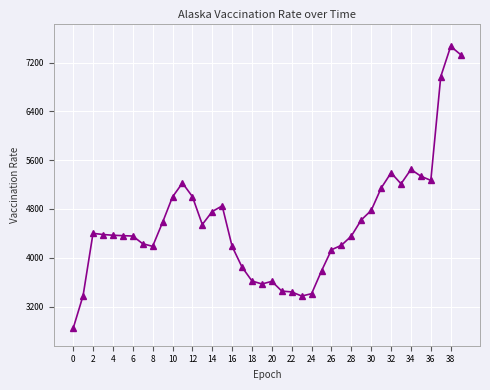

What is the minimum value shown in the chart?

2842